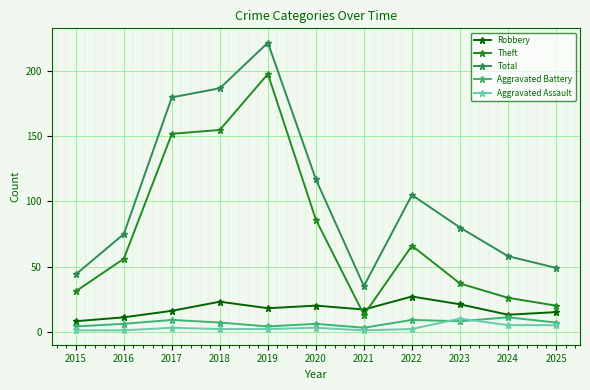

How many data points does each series have?

11